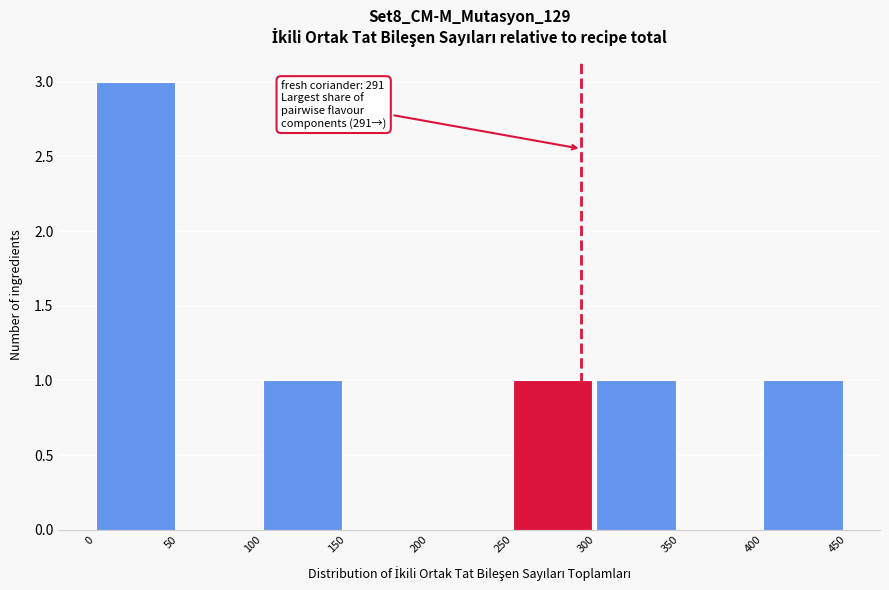

Over which range of the x-axis is the bar tallest?

0 to 50